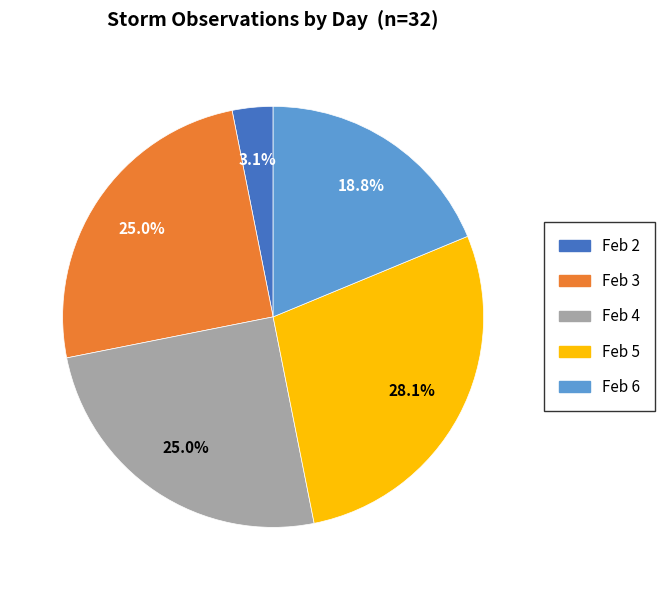

Does any single category account for the majority?

No